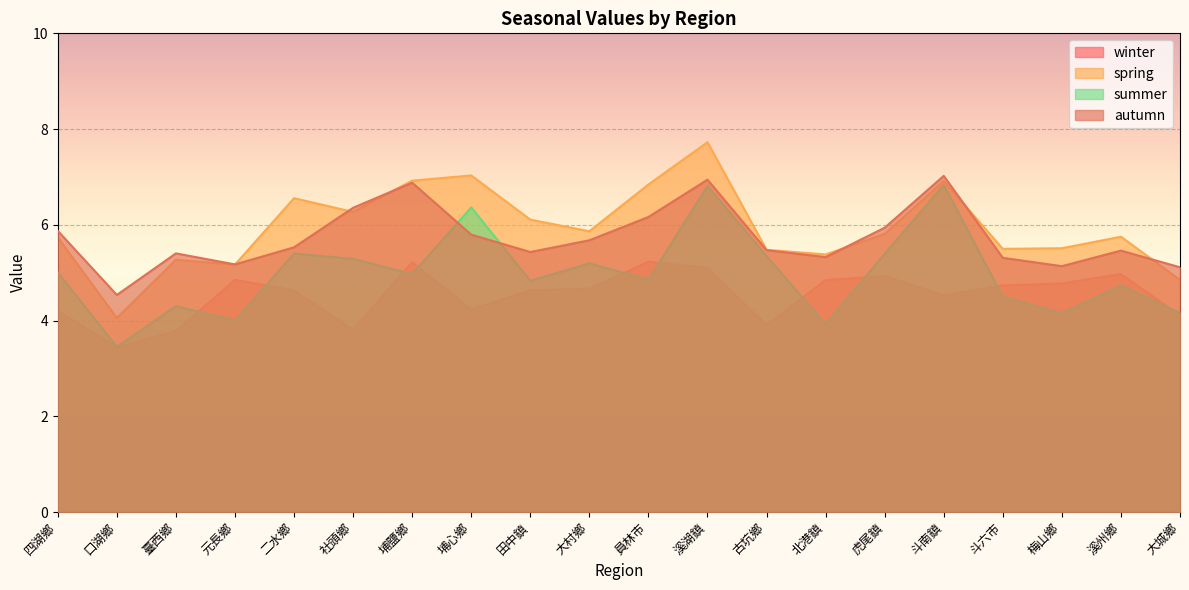

Which has a higher value, 臺西鄉 or 大城鄉?

大城鄉